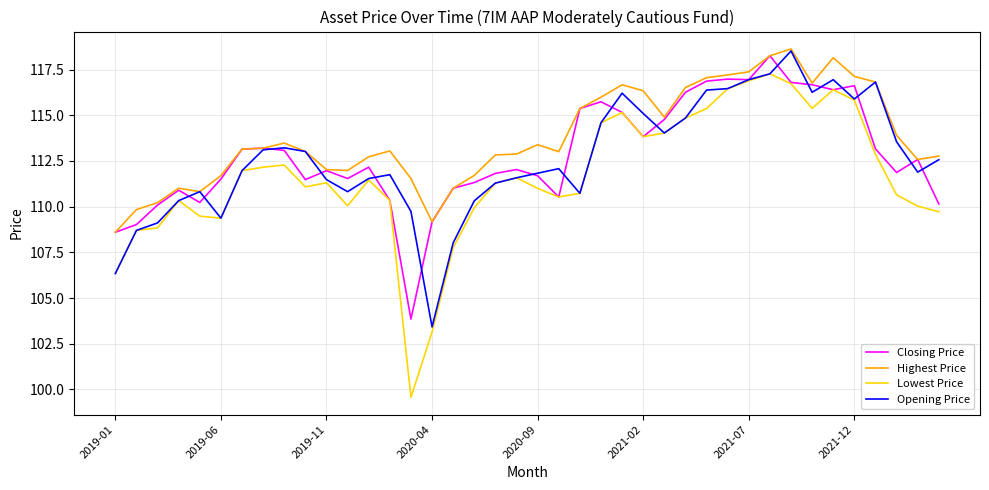

True or false: Highest Price and Lowest Price intersect in this chart.

False